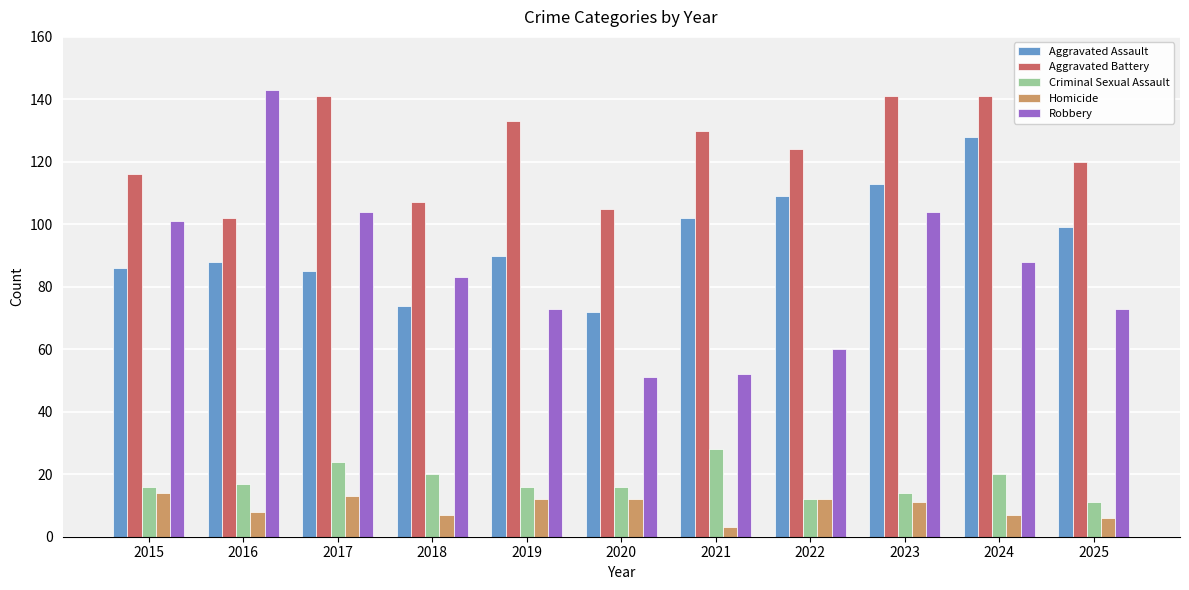

Which category has the lowest value in the Aggravated Assault series?

2020